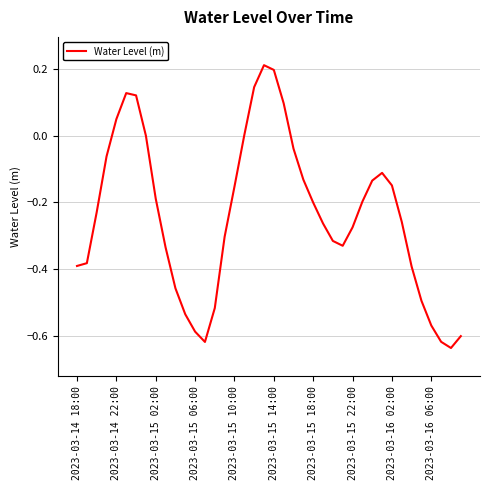

What is the difference between the maximum and minimum values?

0.8